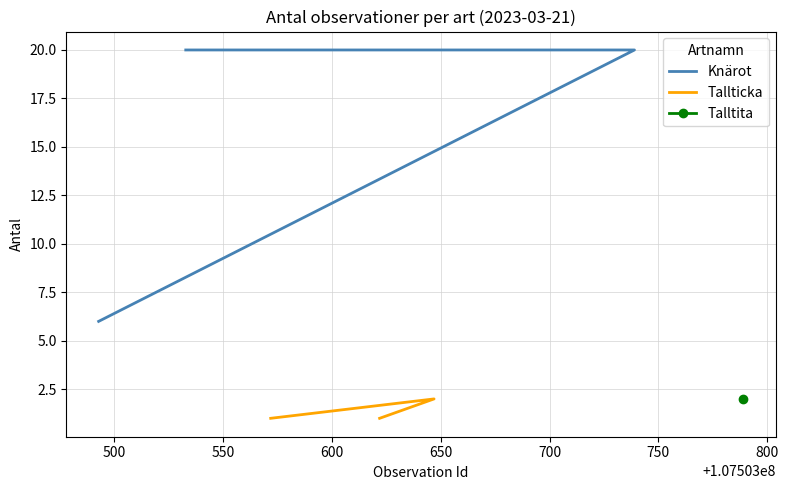

The value of Tallticka at 450 is 1. True or false?

False